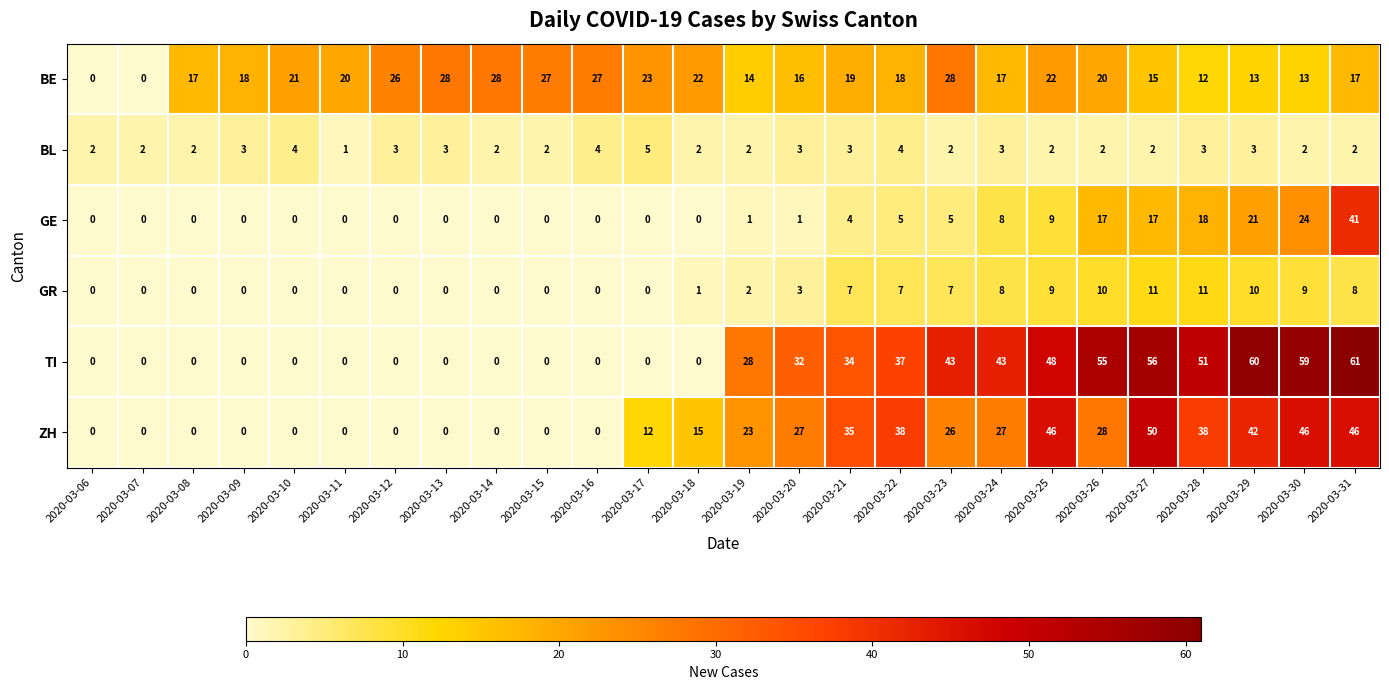

True or false: GR has a value of 0 at 2020-03-14.

True